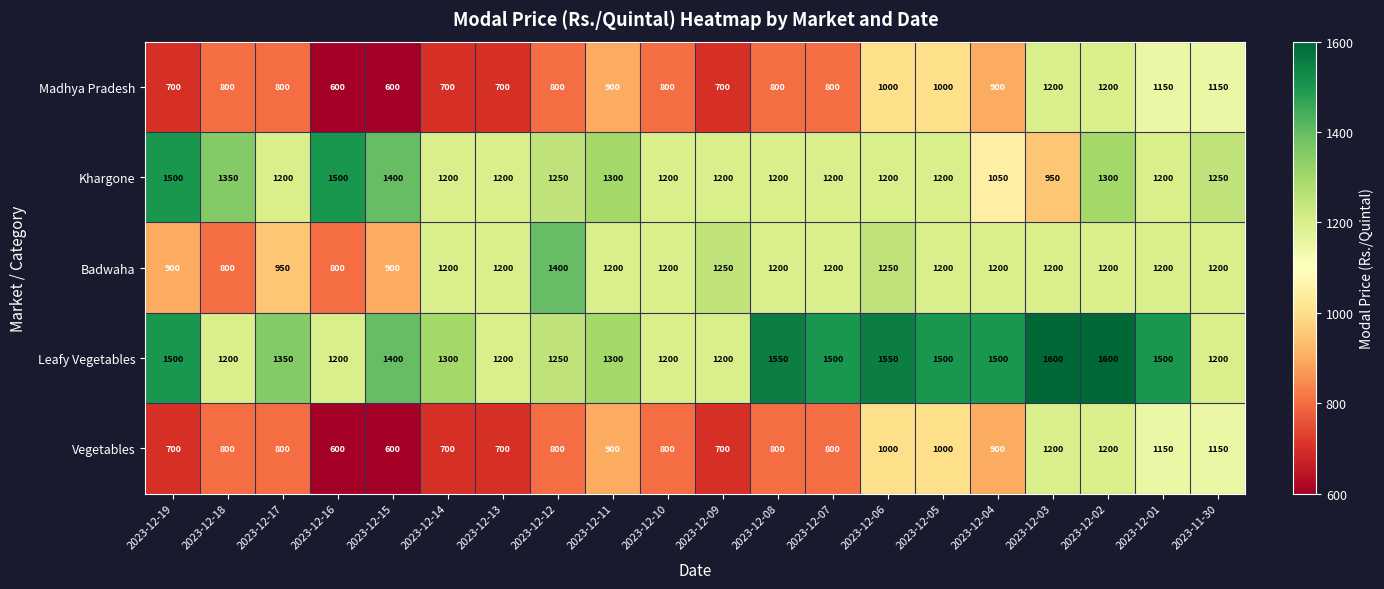

What is the difference between the Khargone values at 2023-12-05 and 2023-12-12?

50